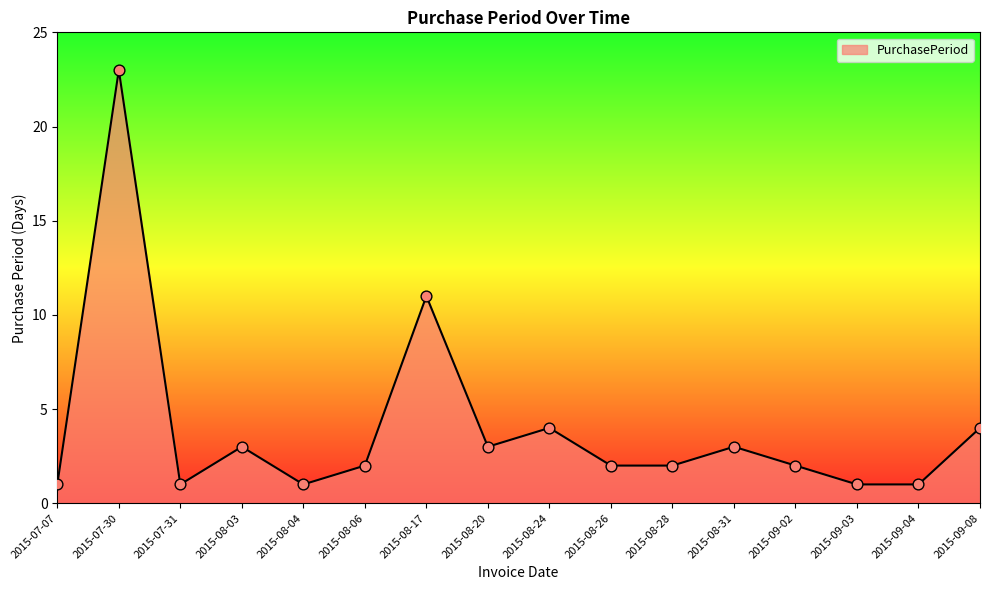

What is the change in value from 2015-07-30 to 2015-07-31?

-22